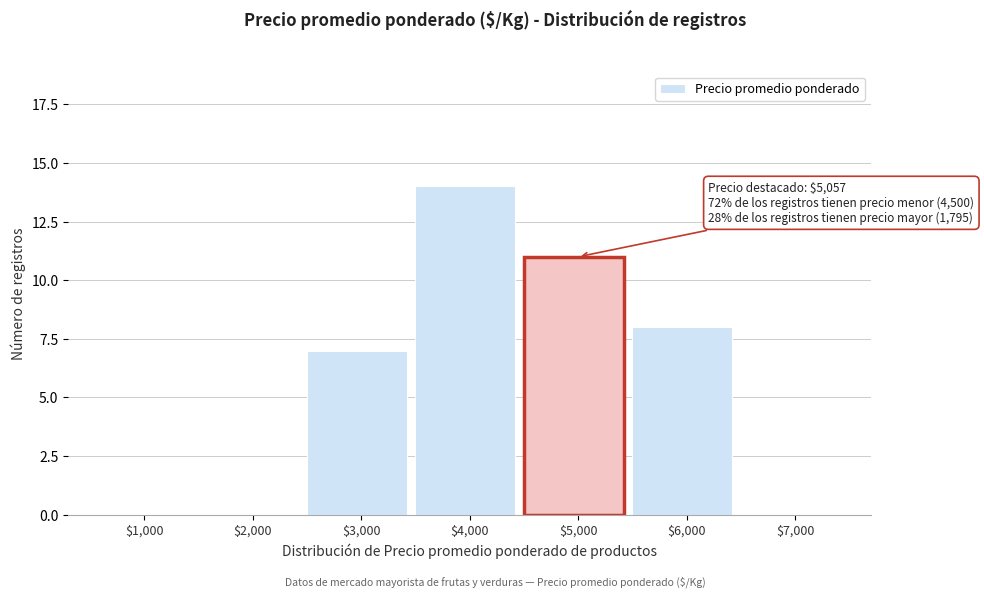

The chart shows a value of -6 at $1,000. True or false?

False